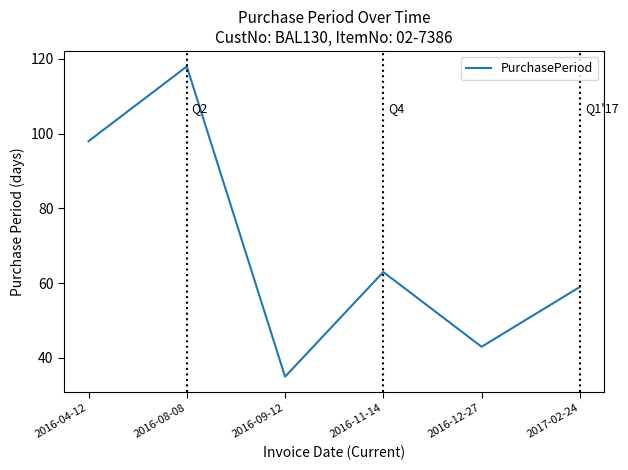

Which category has the highest value across all series?

2016-08-08